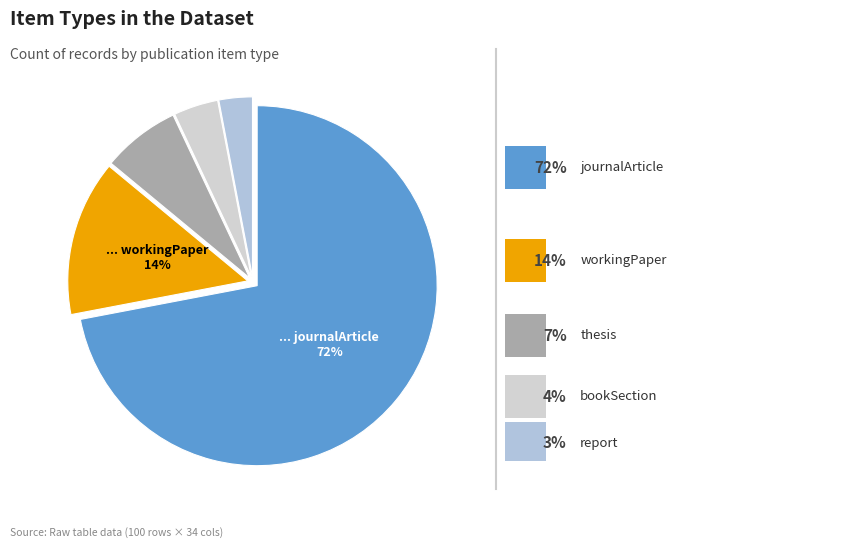

How many segments does this pie chart have?

5